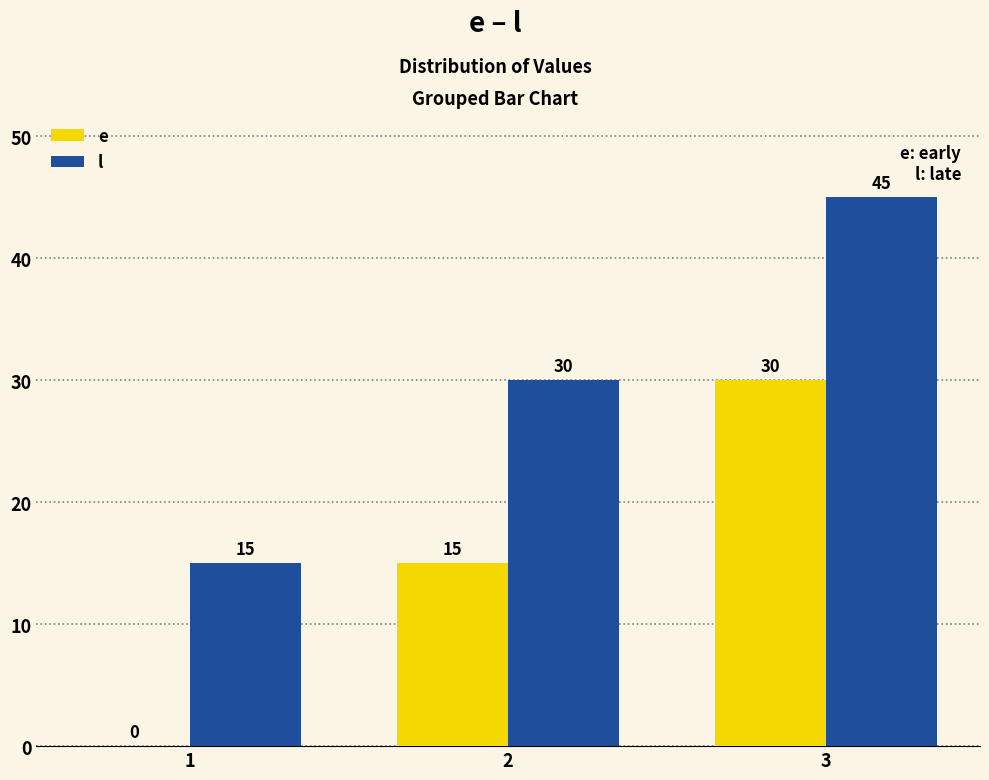

At which category is the sum across all series the highest?

3